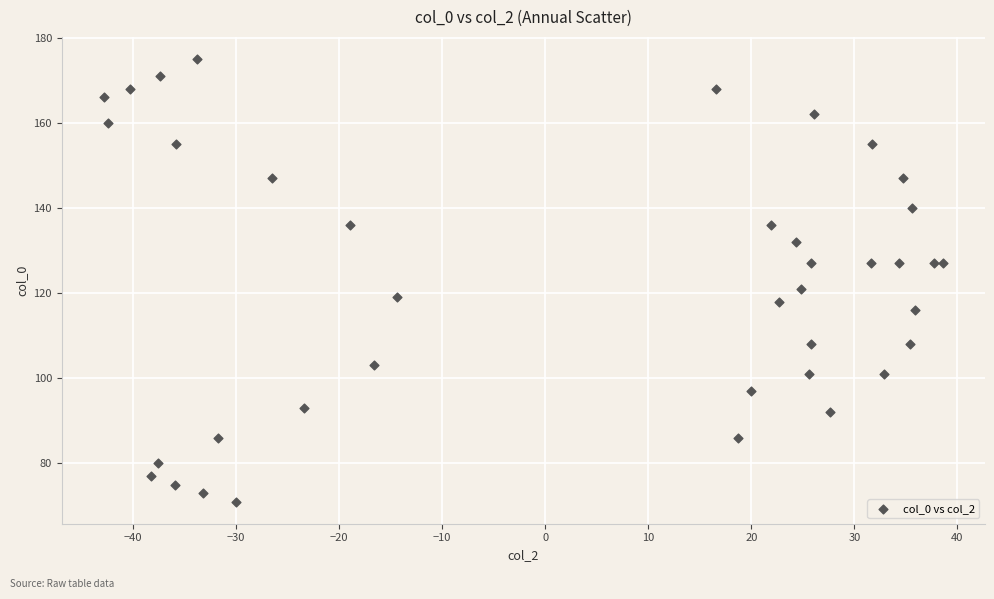

What Y value in the scatter plot is closest to 123?

121